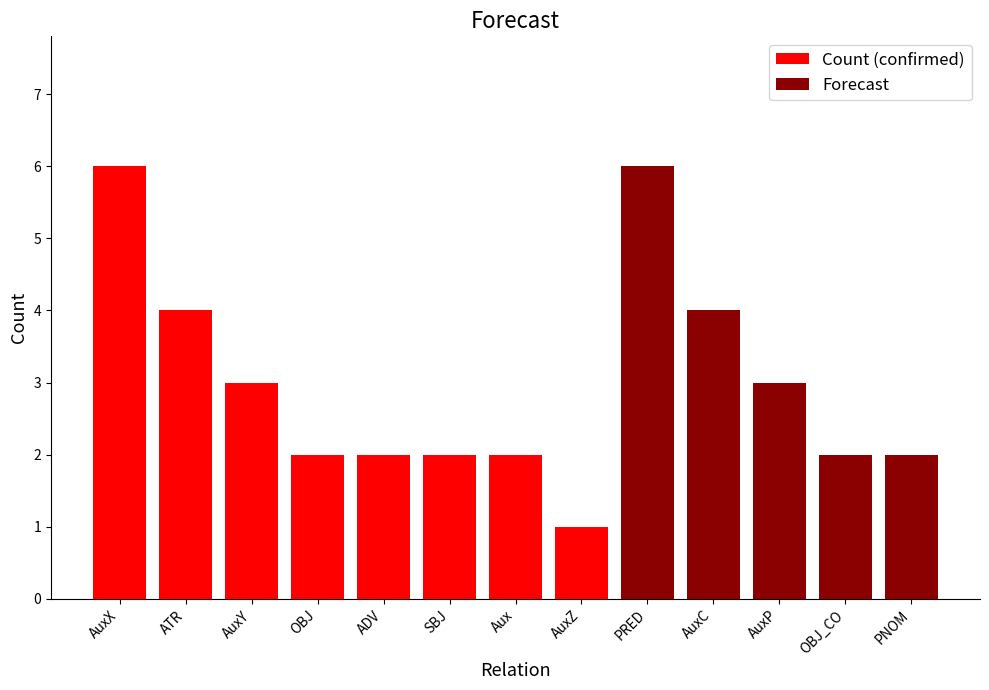

Rank the series by their maximum value, from lowest to highest.

Count (confirmed), Forecast